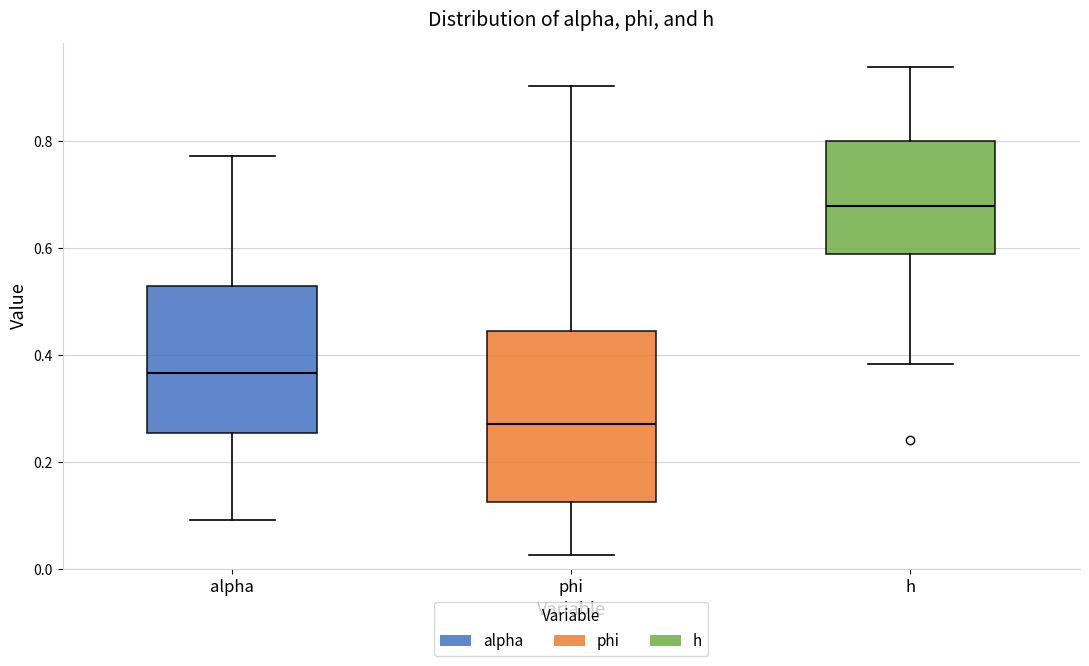

Reading left to right, read every box against the y-axis: the position of its median line, the range the box covers, and the ends of its whiskers. The values are not printed on the chart, so give them approximately, as read against the axis.

alpha: median 0.36, box 0.26 to 0.52, whiskers 0.10 to 0.78
phi: median 0.28, box 0.12 to 0.44, whiskers 0.02 to 0.90
h: median 0.68, box 0.58 to 0.80, whiskers 0.38 to 0.94